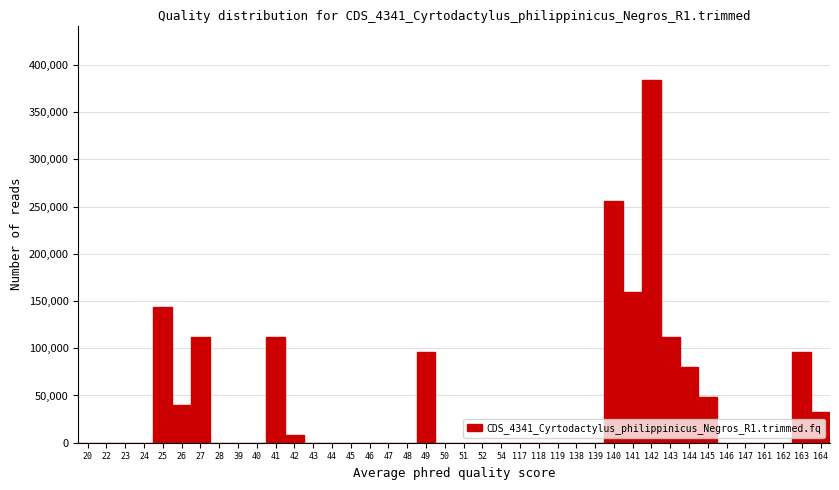

What is the greatest value displayed?

384000